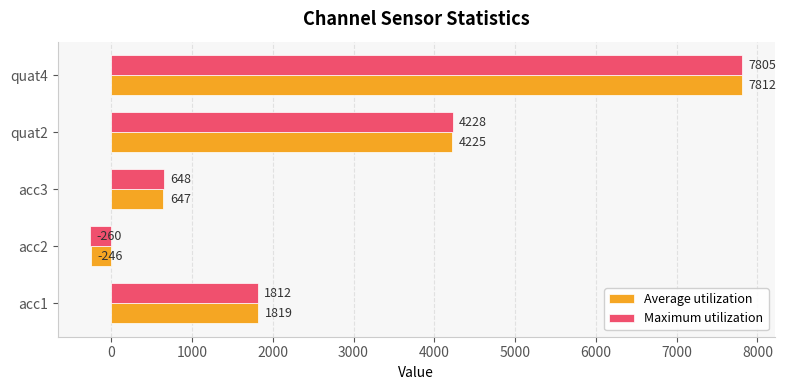

What is the sum of all Maximum utilization values?

14233